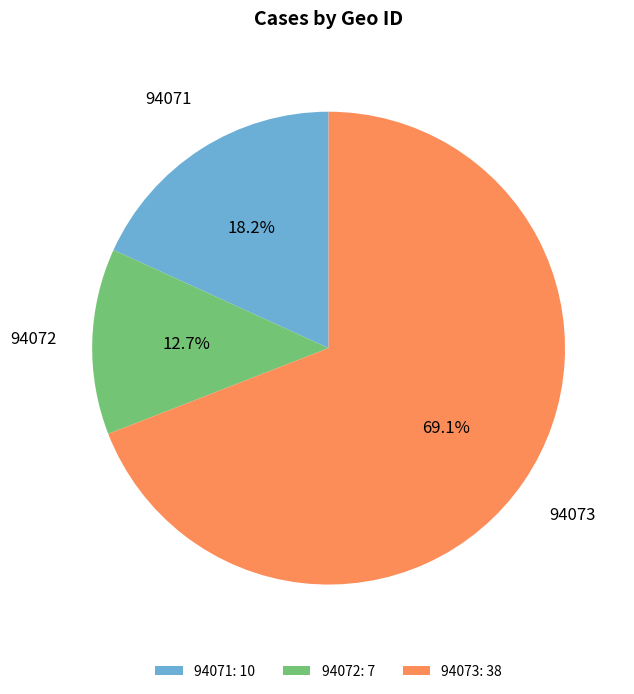

Combined, what portion of the pie is 94073 and 94072?

81.8%